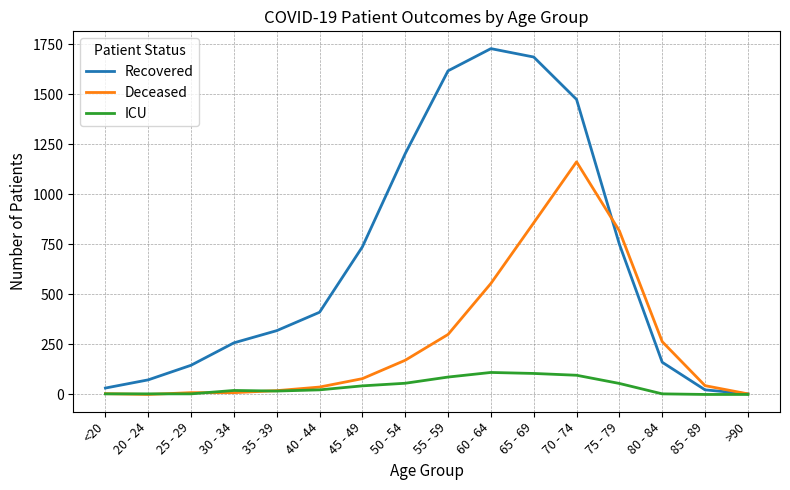

Which series has the widest spread of values?

Recovered